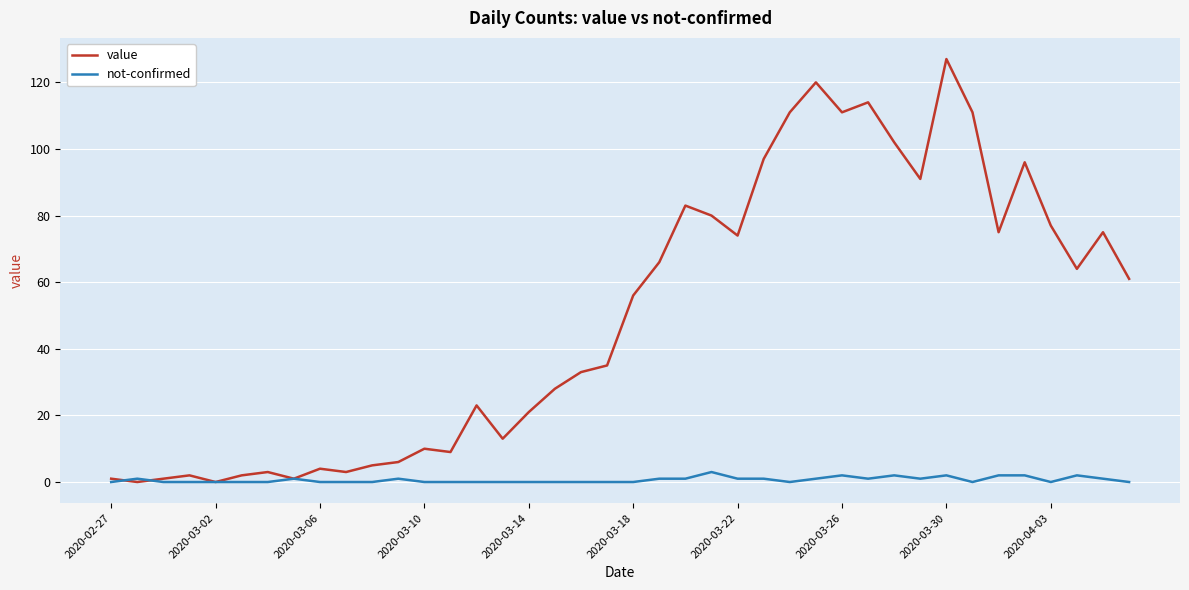

At how many categories does at least one series exceed 115?

2